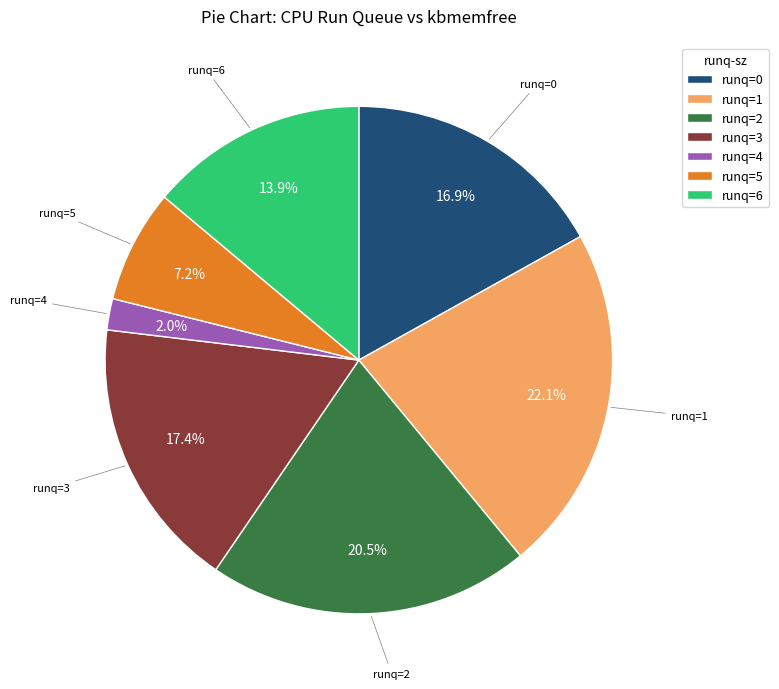

Approximately how many times larger is the value at runq=6 compared to runq=3?

0.8